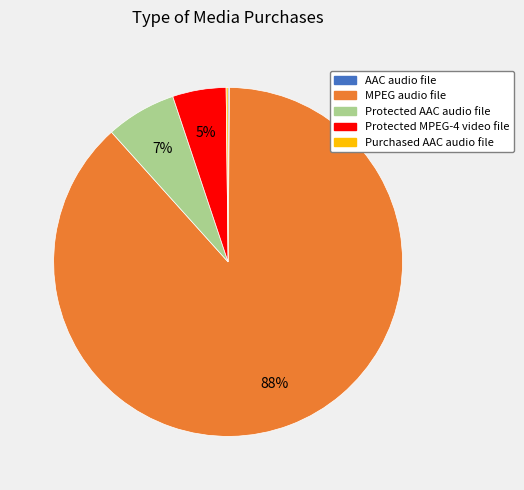

To the nearest percent, what is the average slice percentage?

20%